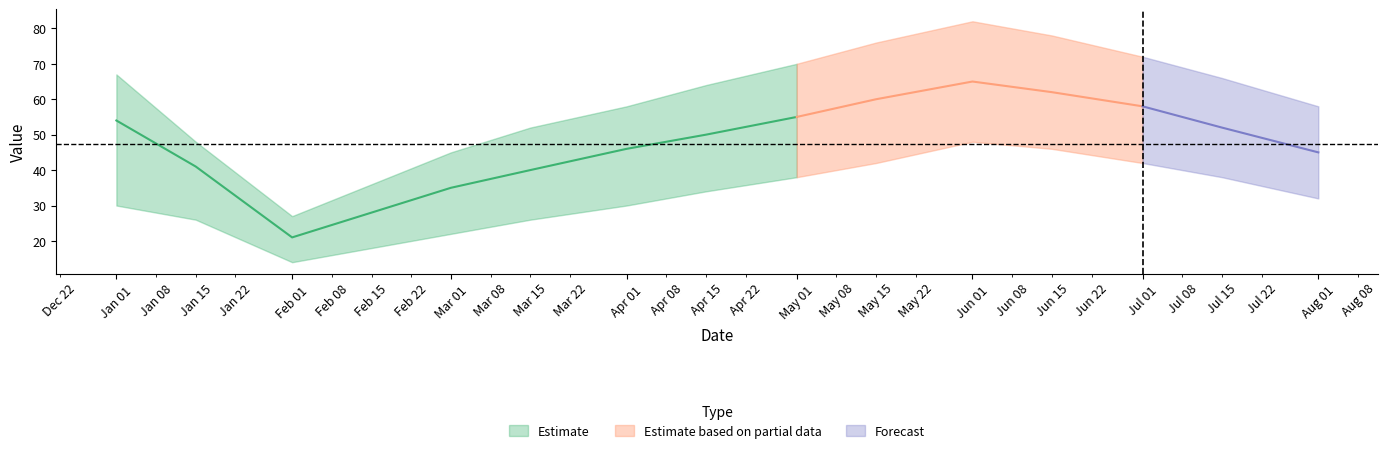

Where is the first local maximum?

2023-06-01